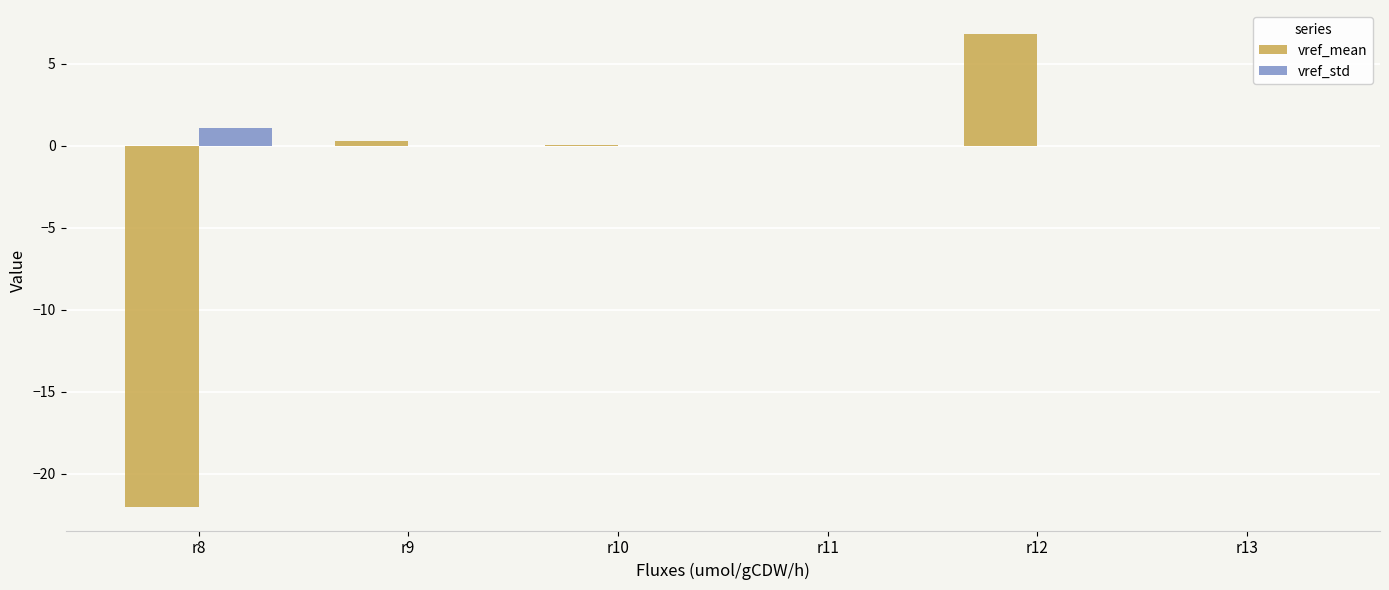

At which category is the sum across all series the highest?

r12